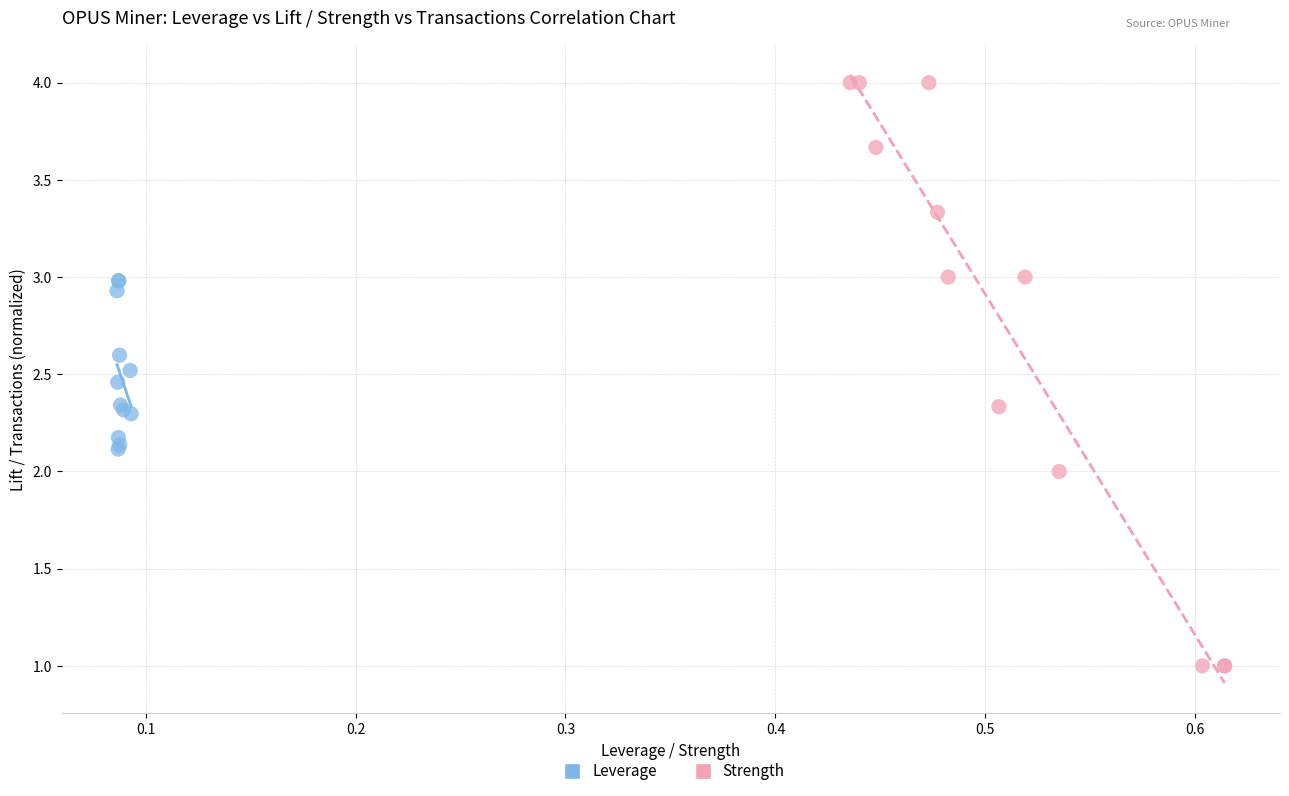

Which series has the largest Y range (max minus min)?

Strength